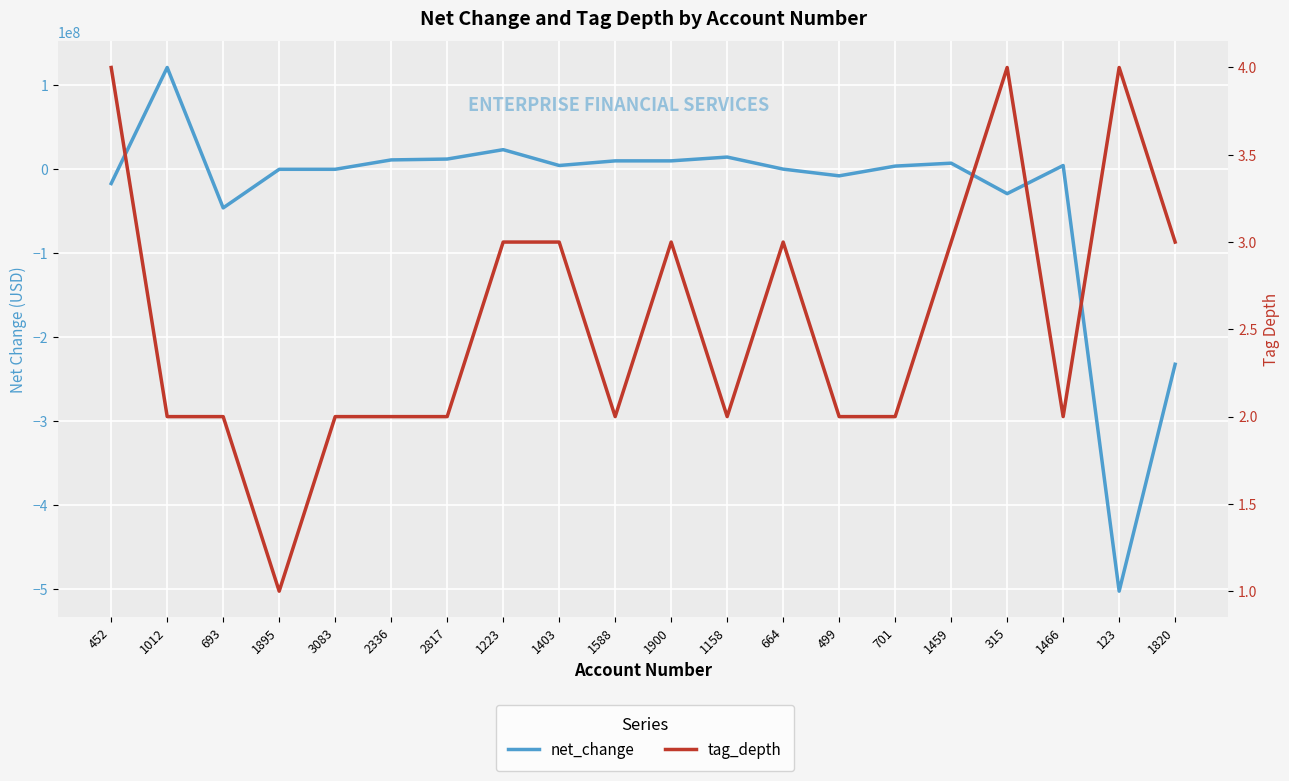

List the series in order of their peak value, lowest first.

tag_depth, net_change